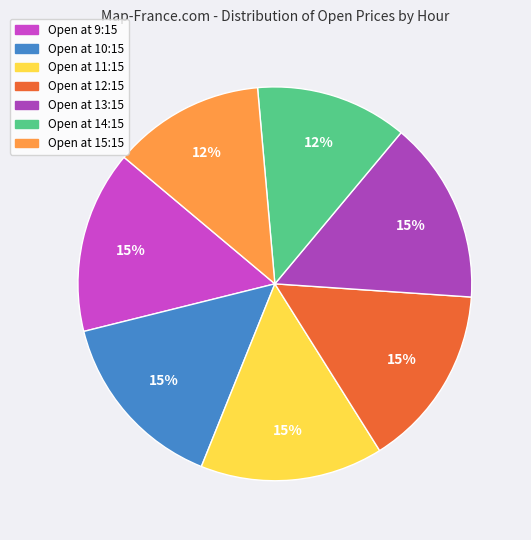

How many slices are in this pie chart?

7